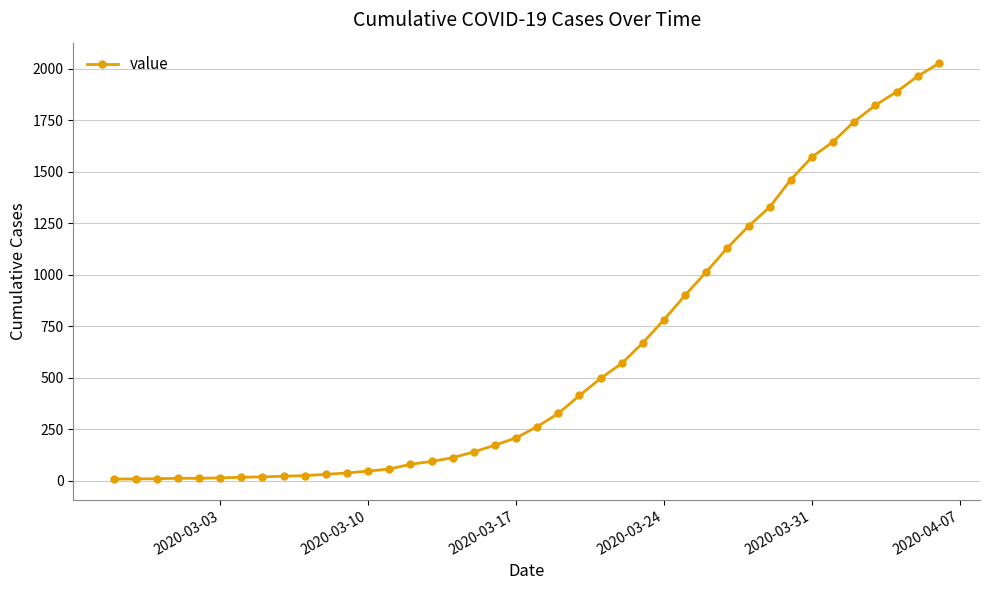

What is the average value?

609